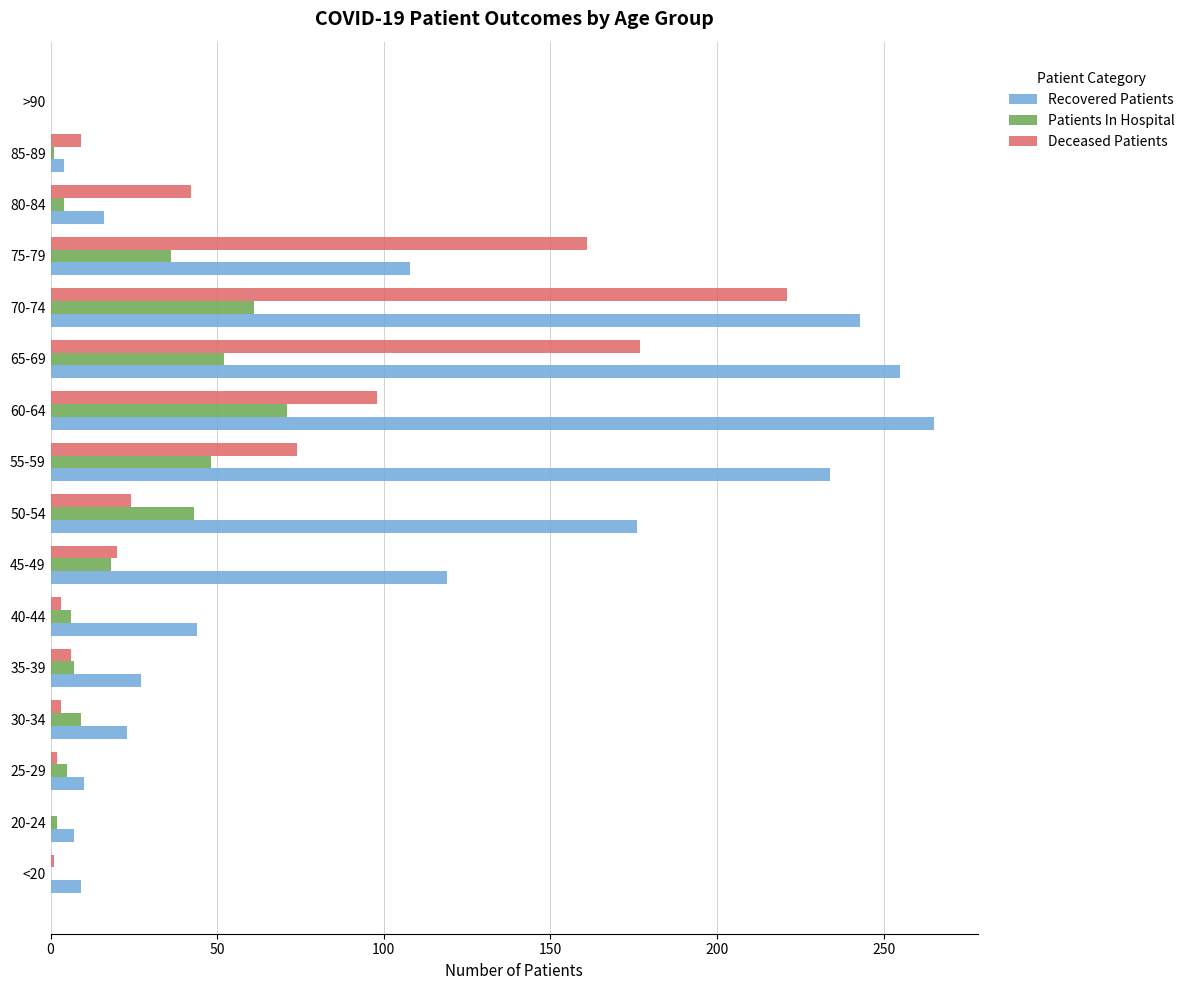

Which series has the largest total across all categories?

Recovered Patients